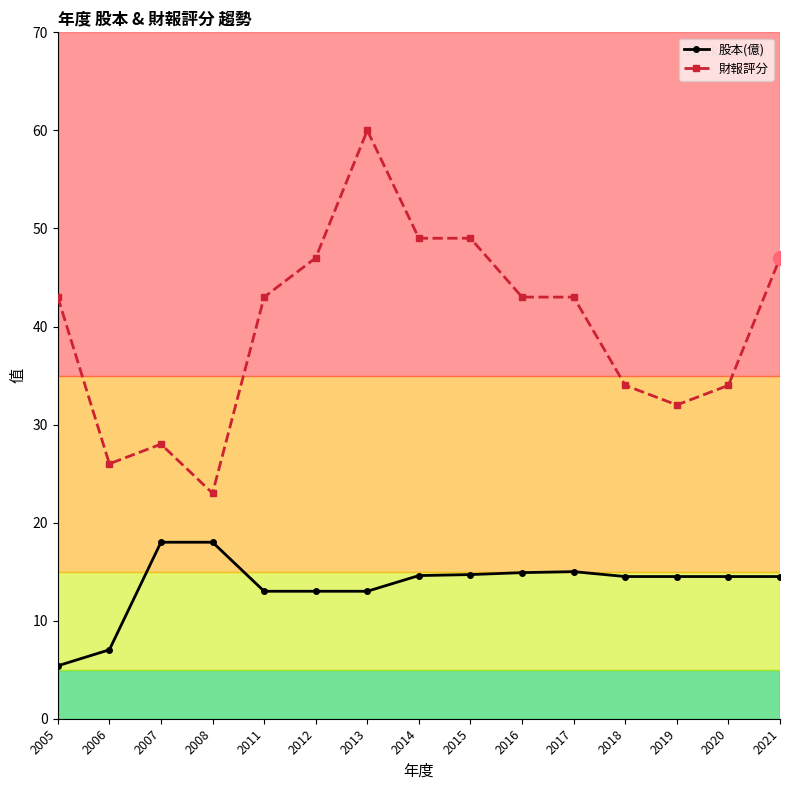

Is the value of 財報評分 at 2012 greater than the value of 股本(億) at 2017?

Yes